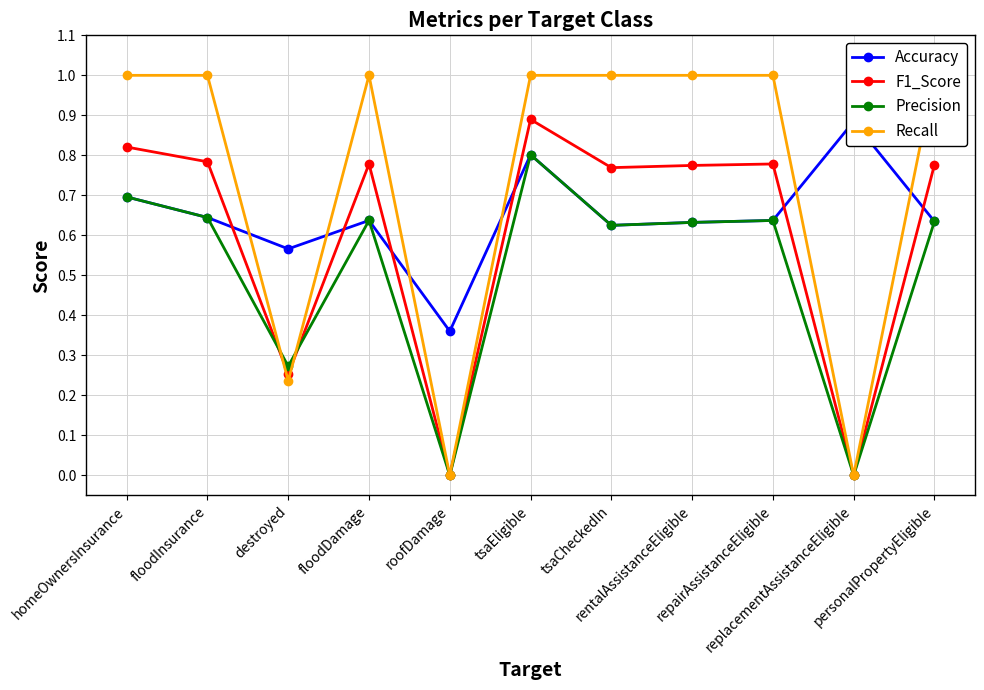

How many times do F1_Score and Accuracy cross each other?

6